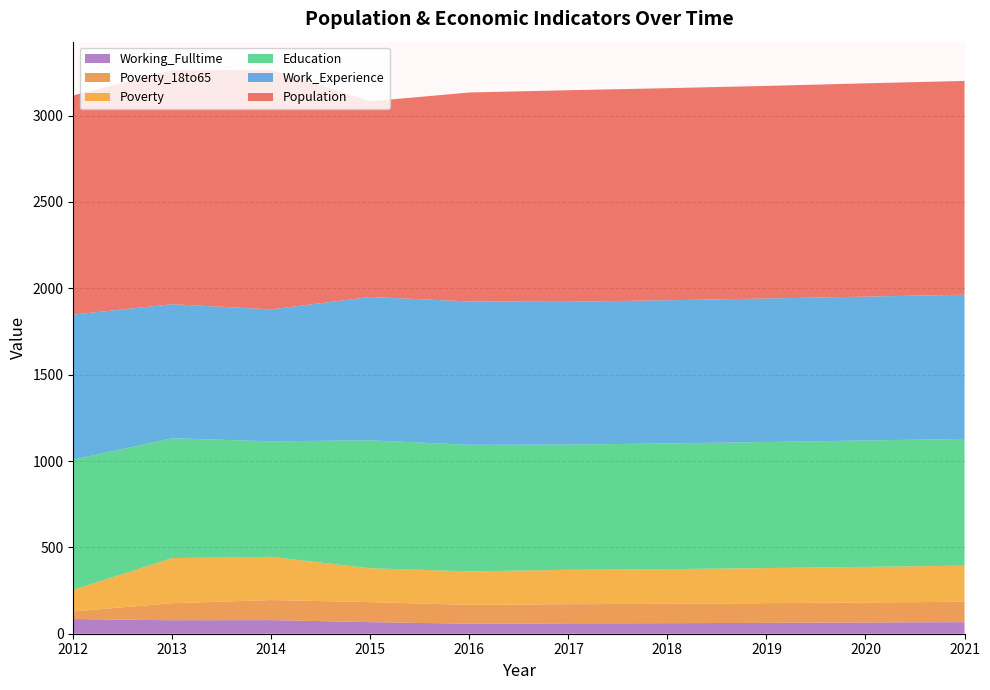

Reading left to right, transcribe all the data shown in this chart.

Population: 2012=1269	2013=1355	2014=1387	2015=1133	2016=1210	2017=1225	2018=1228	2019=1231	2020=1235	2021=1238
Poverty: 2012=125	2013=261	2014=250	2015=196	2016=194	2017=199	2018=201	2019=203	2020=206	2021=209
Education: 2012=754	2013=694	2014=669	2015=741	2016=733	2017=725	2018=728	2019=730	2020=732	2021=734
Work_Experience: 2012=840	2013=776	2014=764	2015=830	2016=830	2017=827	2018=829	2019=831	2020=833	2021=835
Working_Fulltime: 2012=85	2013=78	2014=79	2015=67	2016=58	2017=60	2018=61	2019=63	2020=65	2021=67
Poverty_18to65: 2012=44	2013=99	2014=116	2015=116	2016=109	2017=111	2018=112	2019=114	2020=116	2021=118